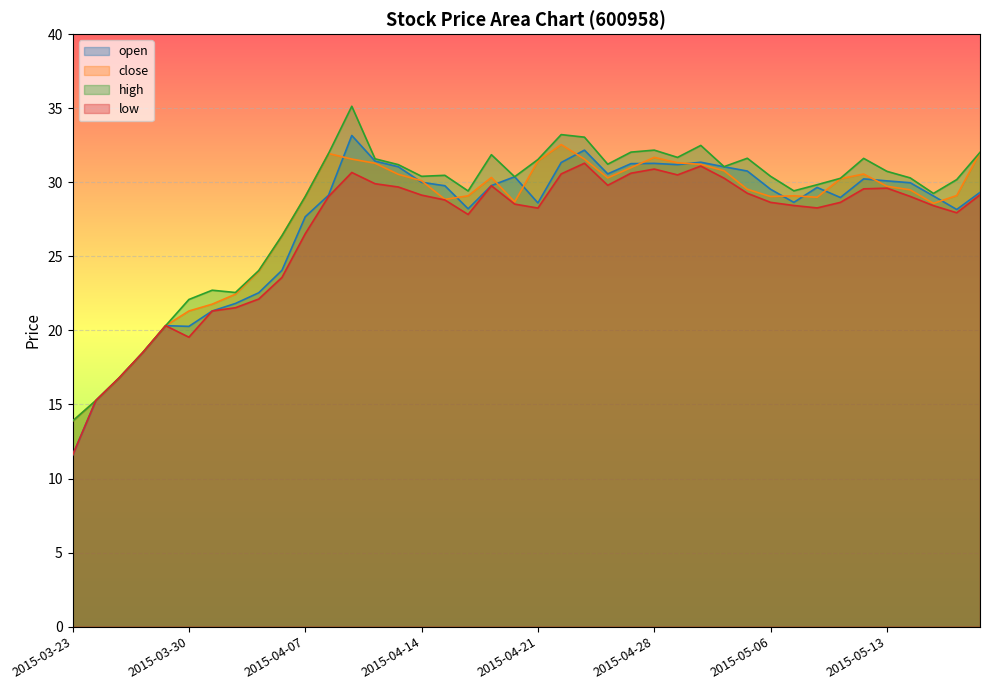

What is the value of the close point at the 1st from the left?

13.9